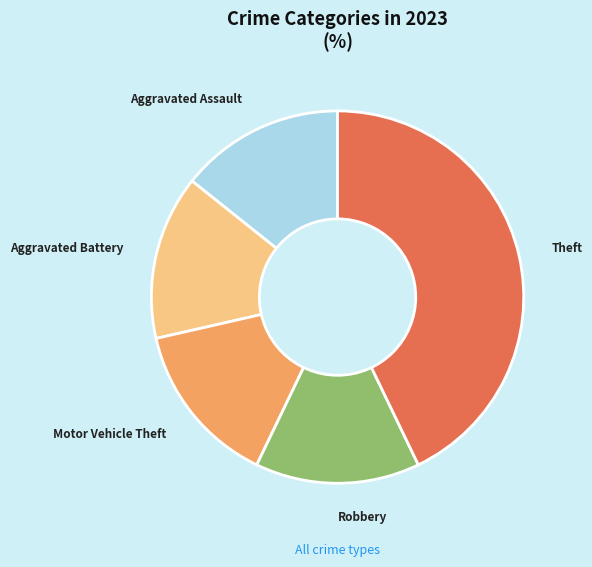

Is it true that Theft is 31% of the pie?

False